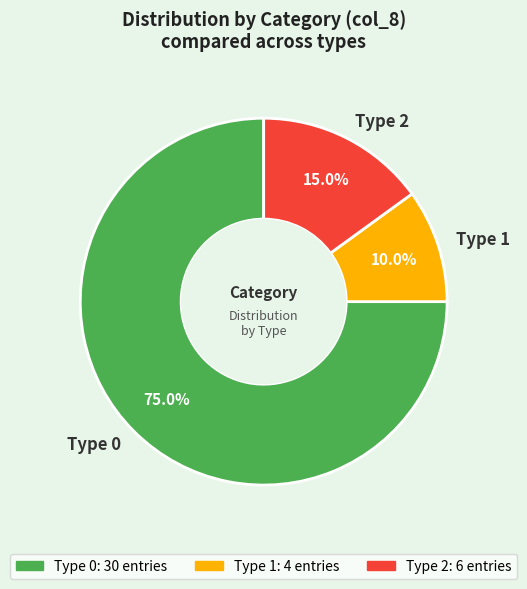

What is the majority slice?

Type 0